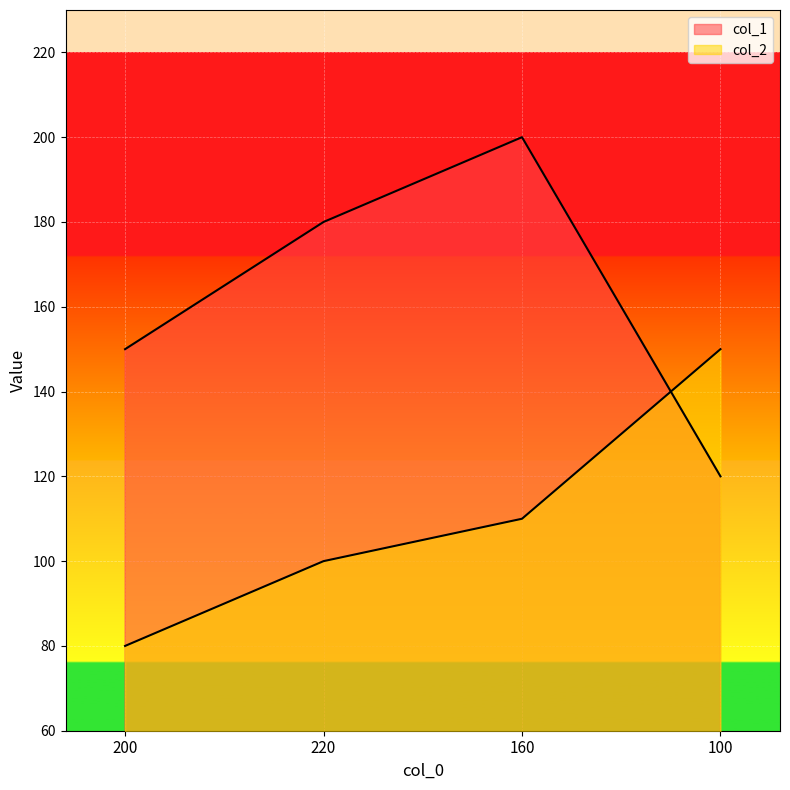

How many intersections are there between col_1 and col_2?

1